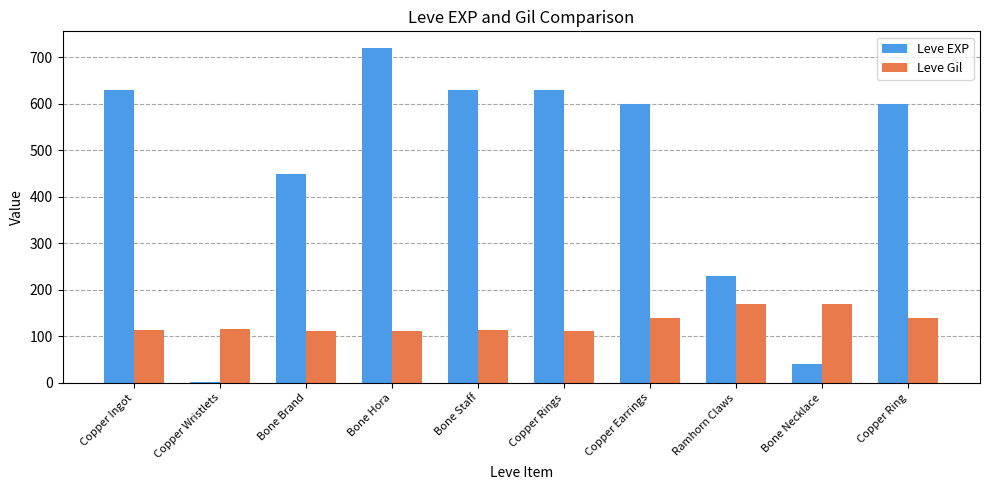

What is the total value across all series at Copper Rings?

742